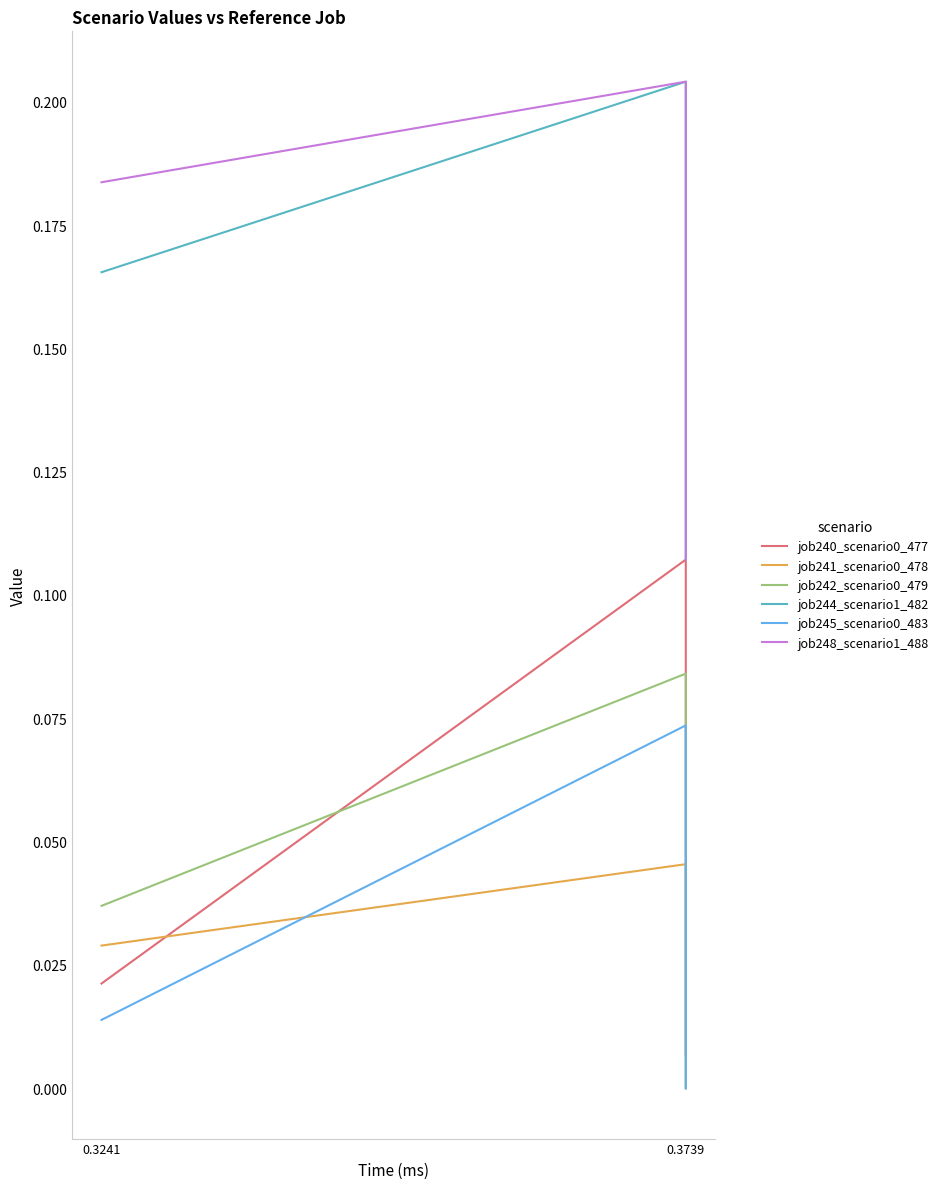

How many lines are shown in the chart?

6